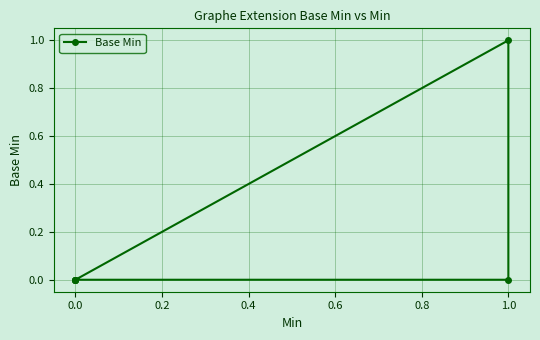

What is the change in value from 0.0 to 1.0?

+1